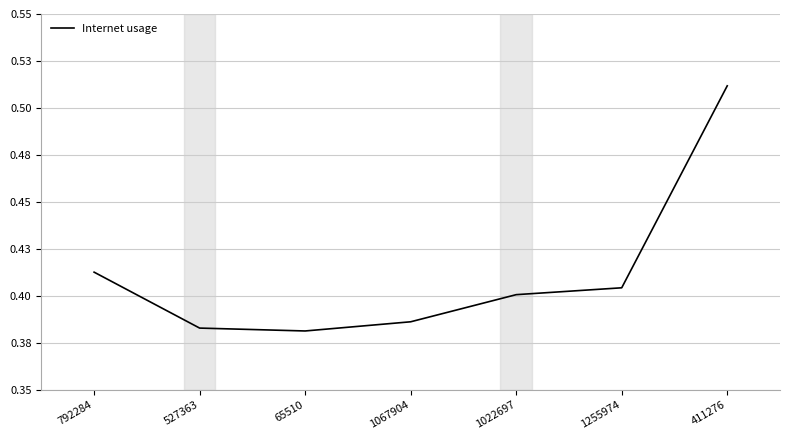

Rank the categories by value from highest to lowest.

411276, 792284, 1255974, 1022697, 1067904, 527363, 65510